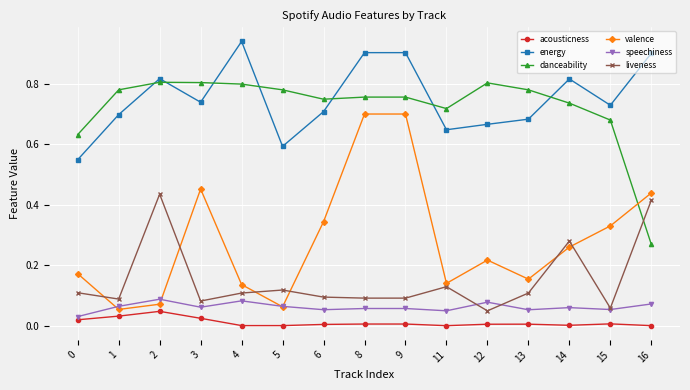

Which series ends up on top after the final intersection of danceability and energy?

energy